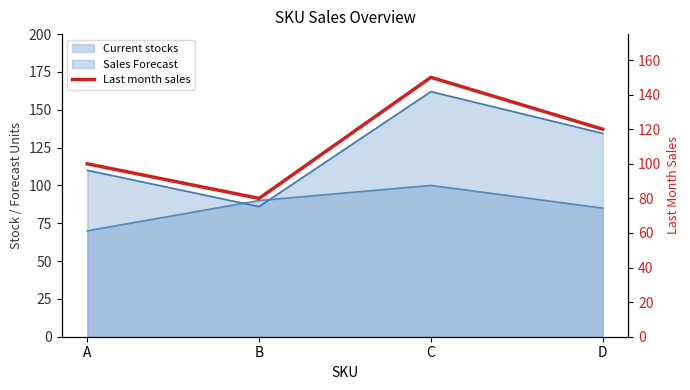

Where is the data nearest to the value 115?

D